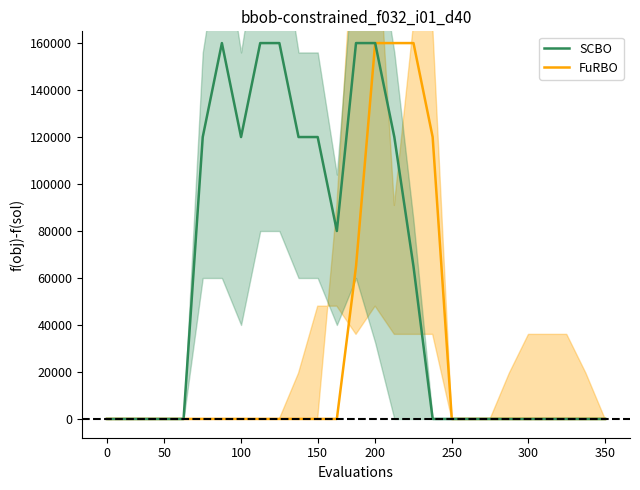

What is the difference between the highest and lowest values at 9?

160000.0